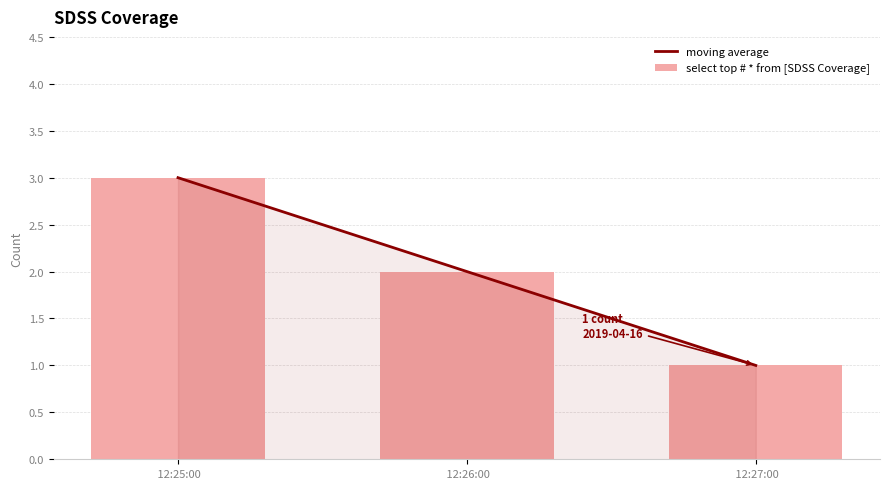

Between  12:26:00 and  12:25:00, which is larger?

 12:25:00